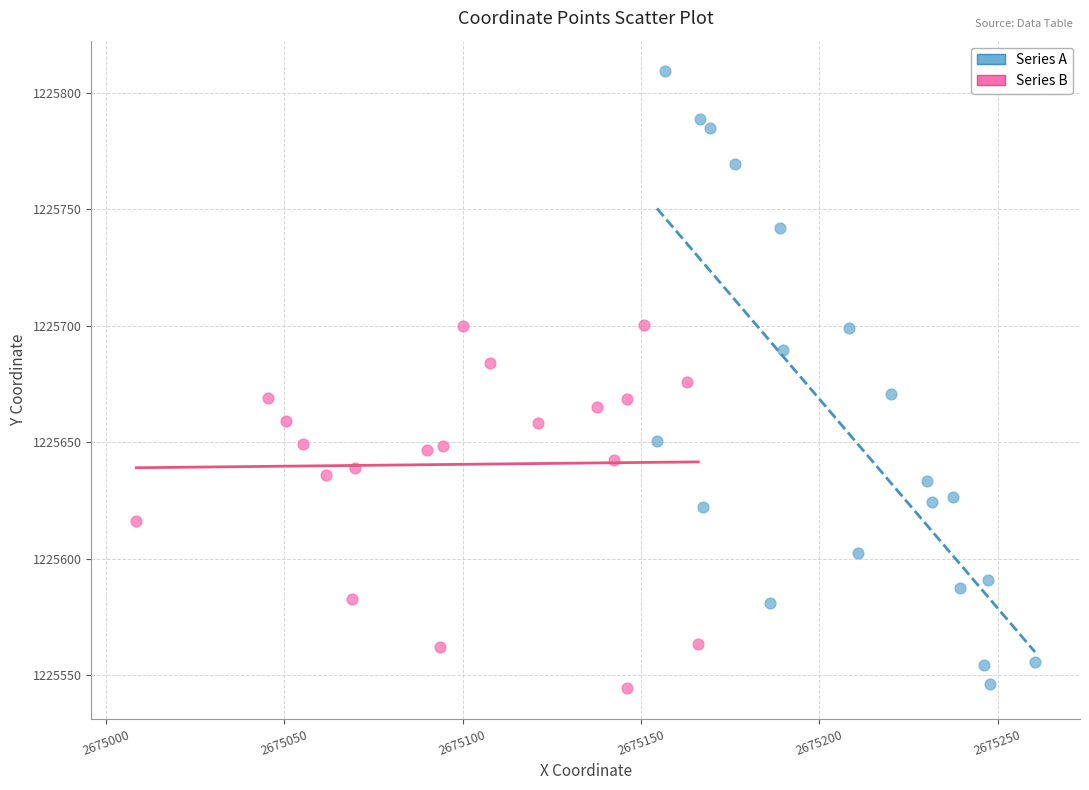

Which series has the widest spread of Y values?

Series A